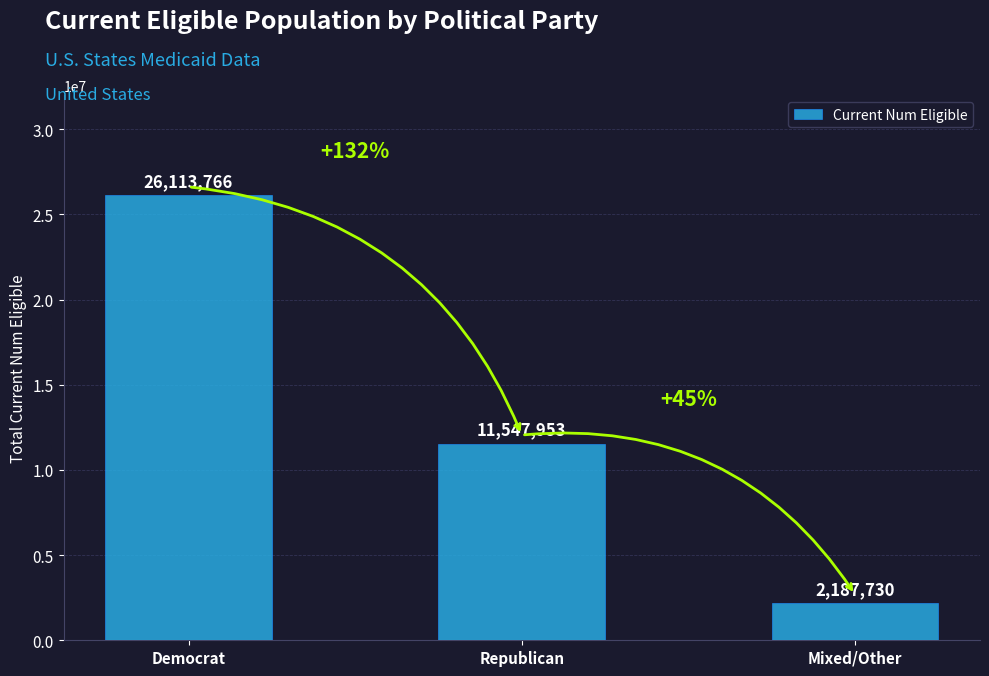

Is it true that the value at Mixed/Other is 2187730?

True